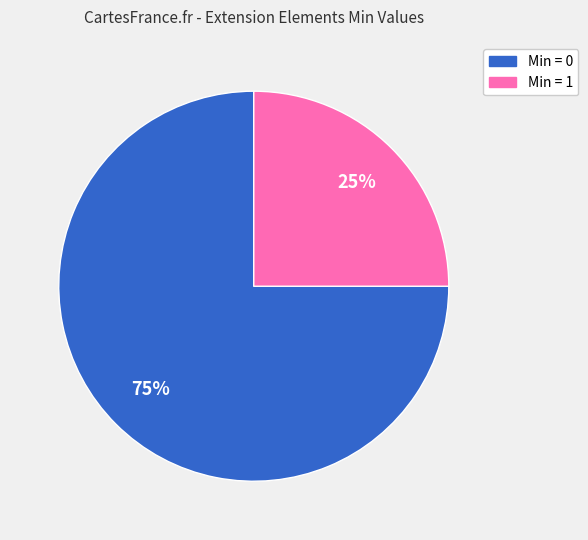

Is there a majority slice in this chart?

Yes